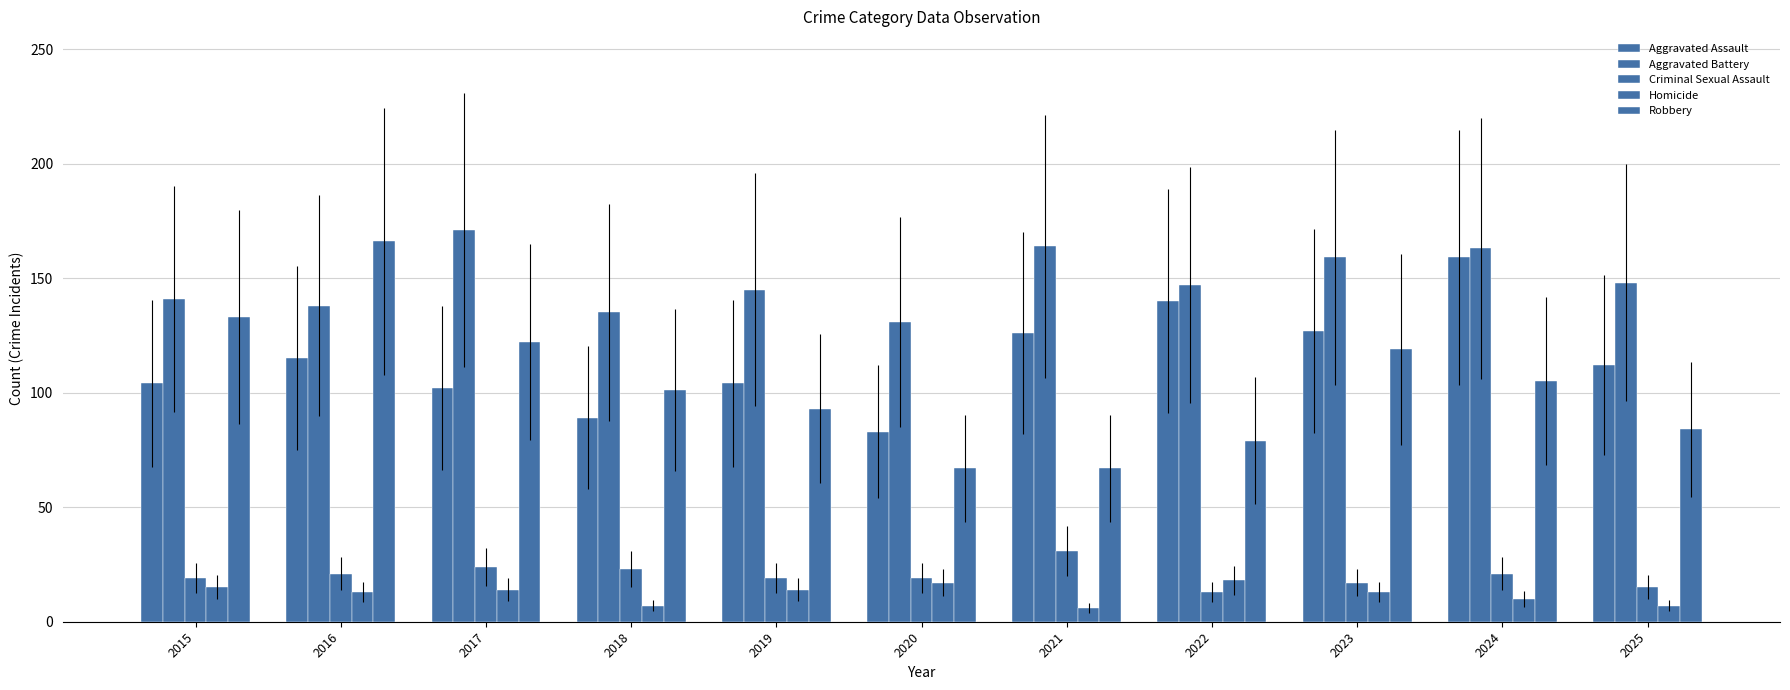

The Aggravated Battery series shows 39 at 2019. True or false?

False